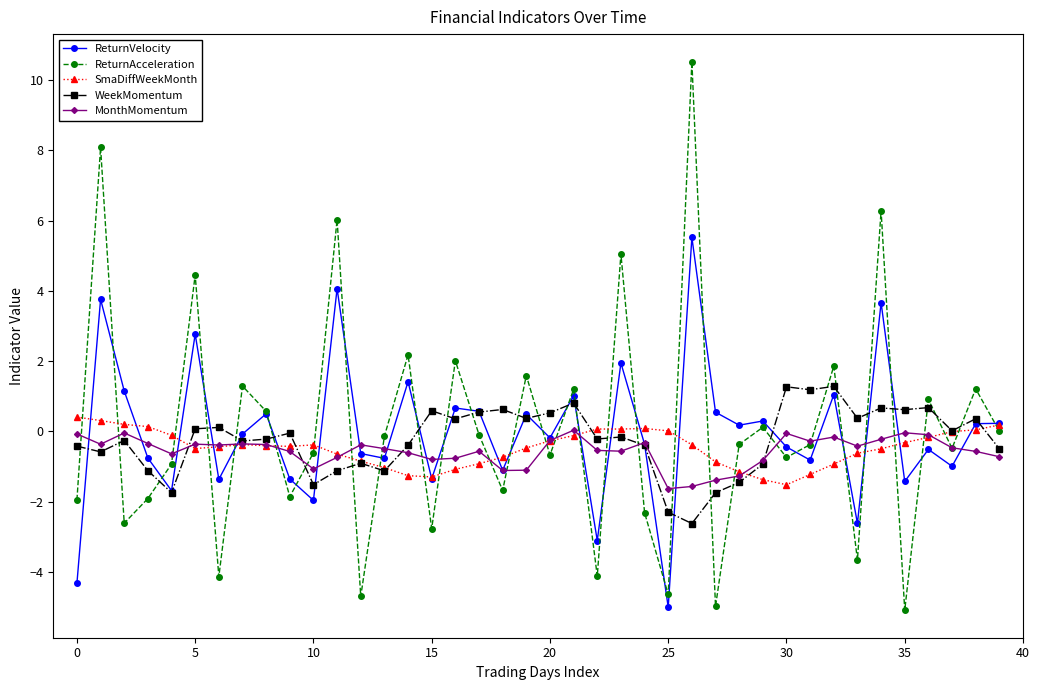

What is the minimum value shown in the chart?

-5.1